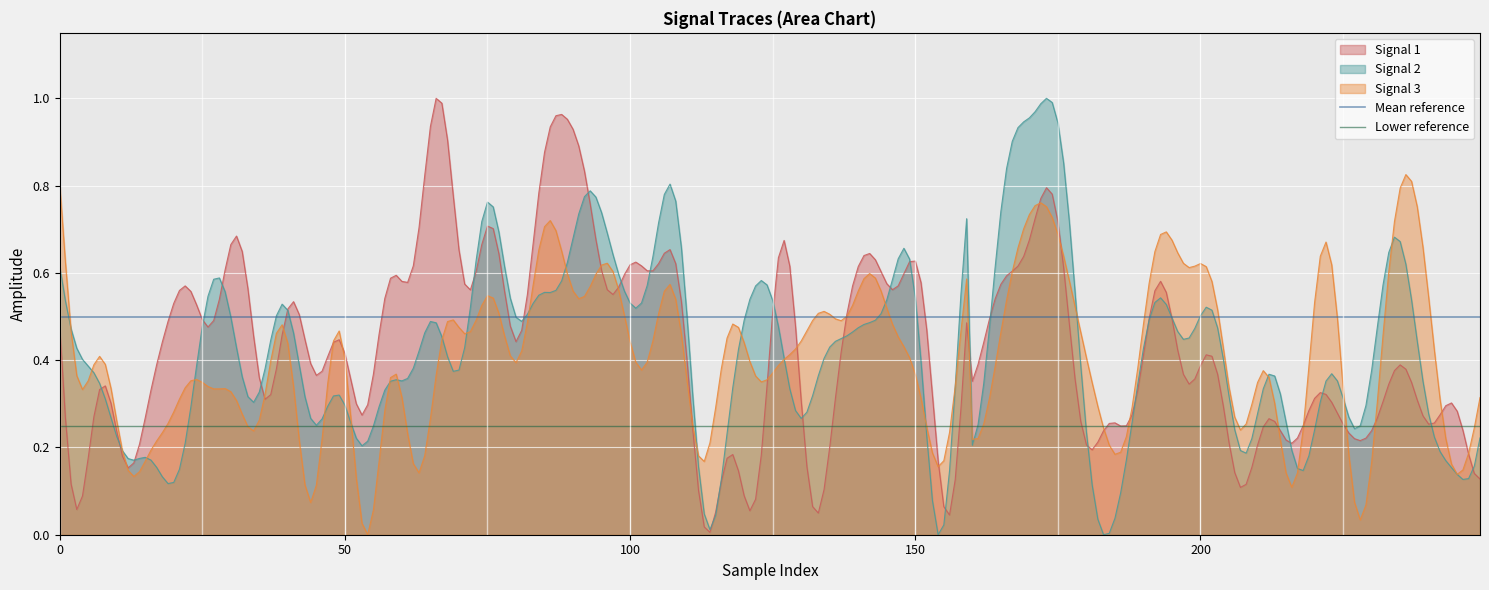

Is it true that Lower reference equals 0.2 at 50?

False